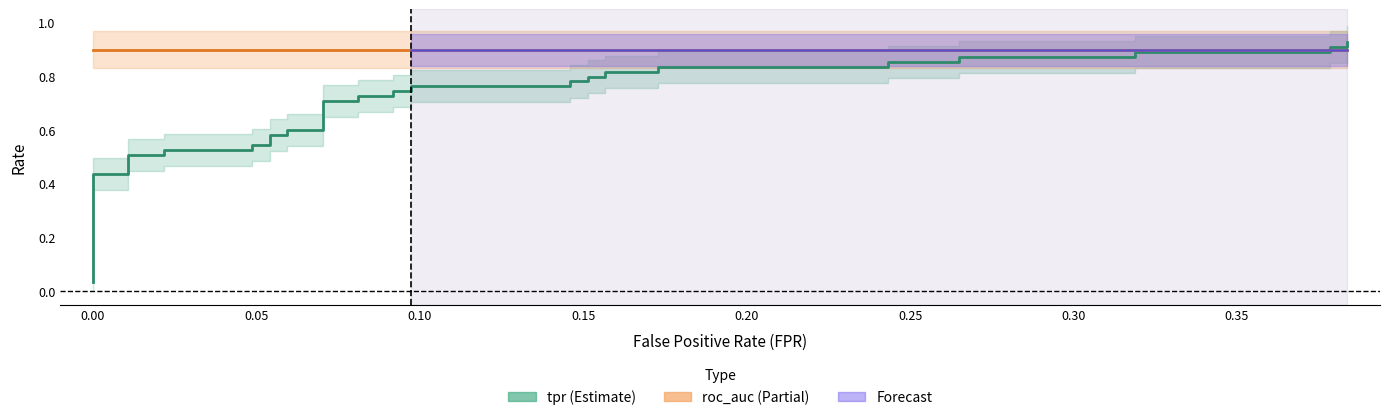

What is the maximum value shown in the chart?

0.9